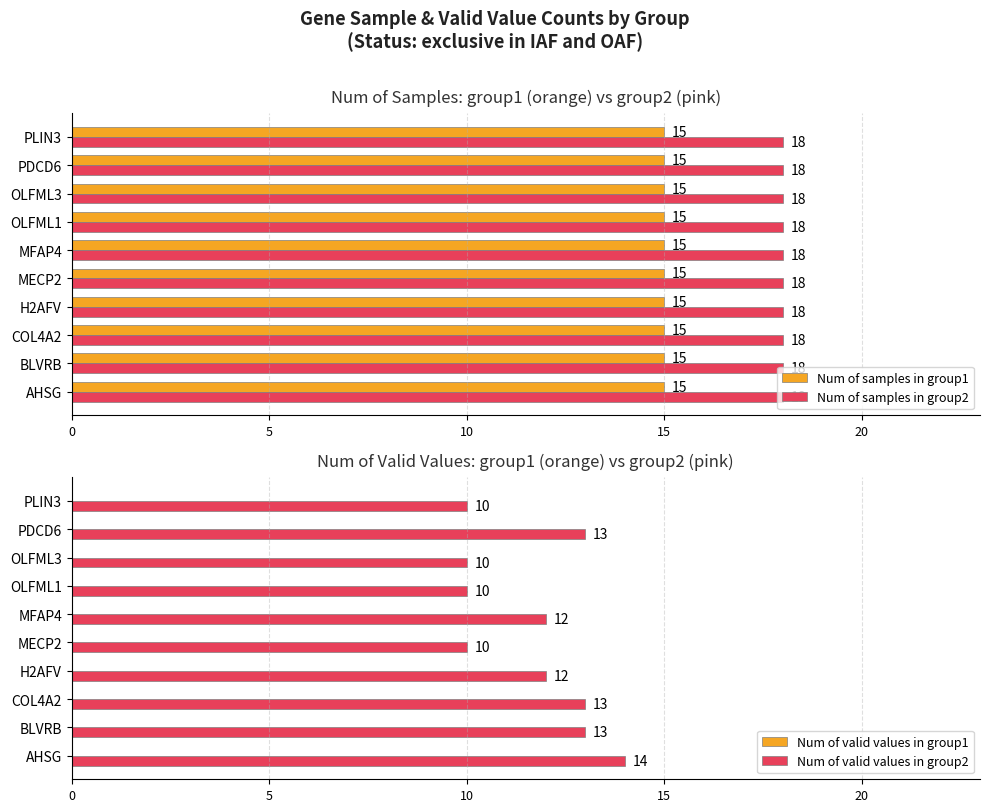

The Num of valid values in group2 series shows 10 at OLFML1. True or false?

True